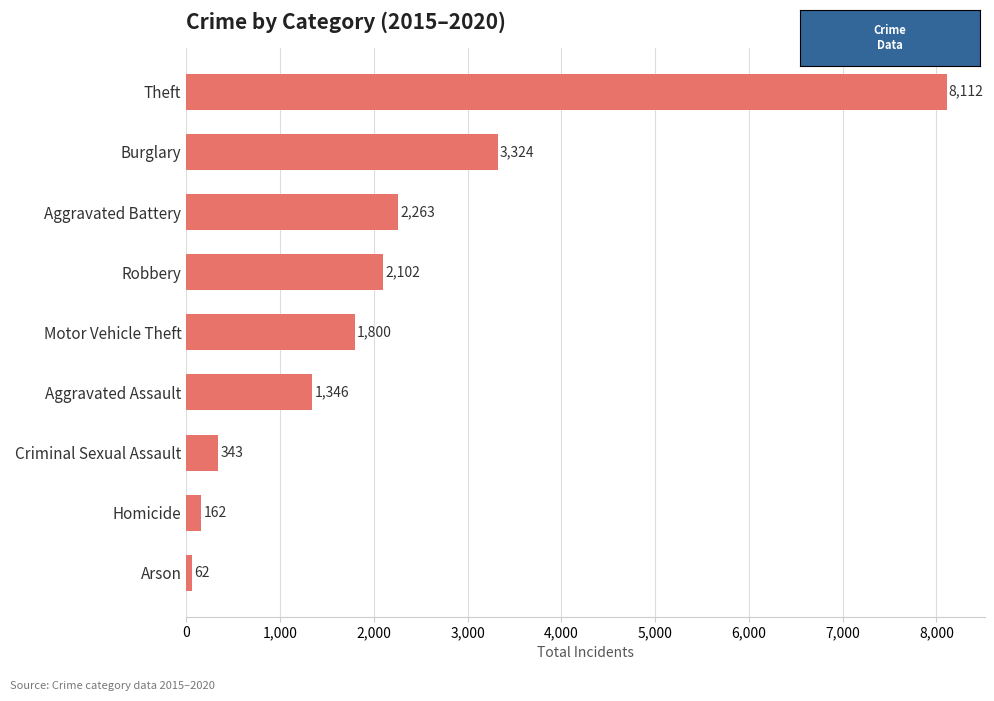

At which category does the chart reach its peak across all series?

Theft